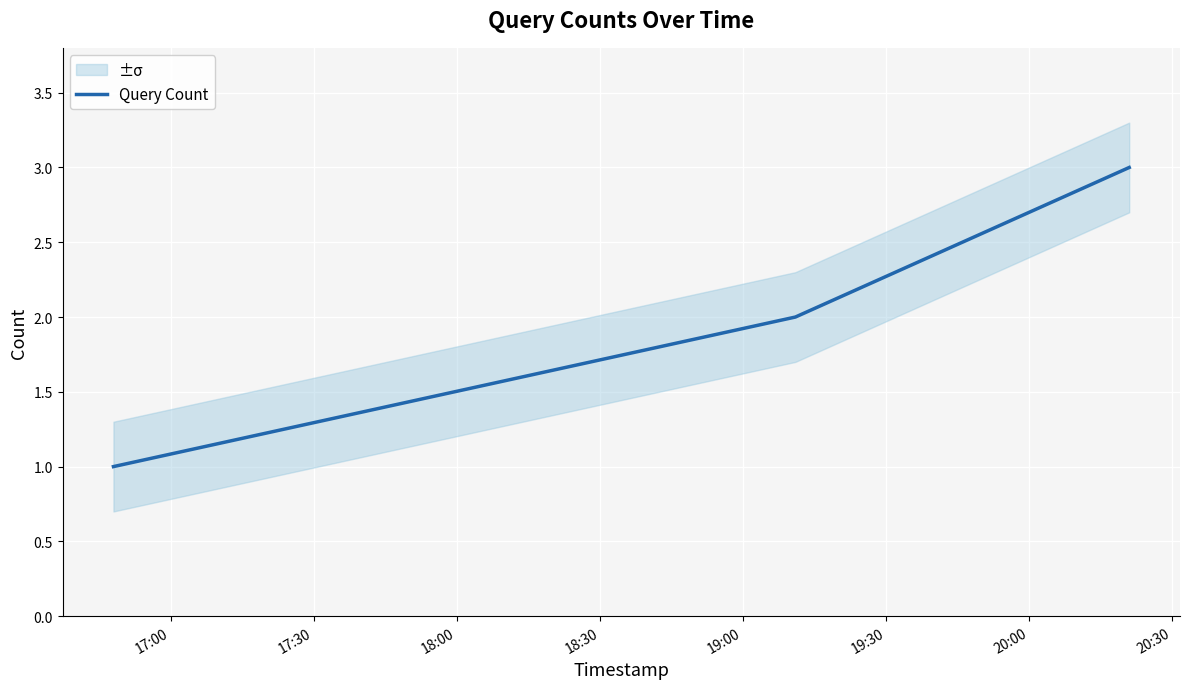

What is the highest value of the Query Count series?

3